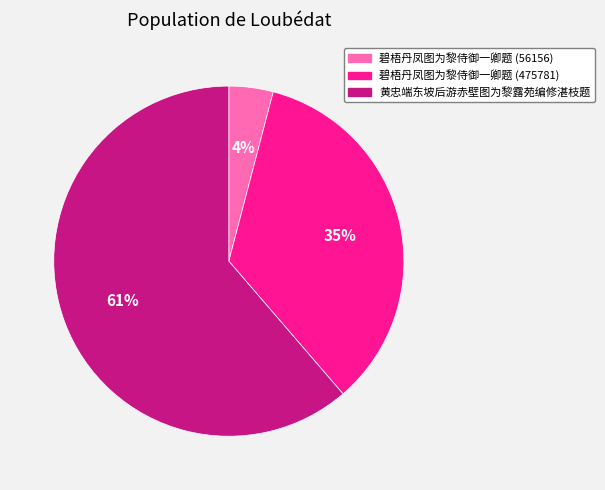

To the nearest percent, what percentage of the pie is 黄忠端东坡后游赤壁图为黎露苑编修湛枝题?

61%